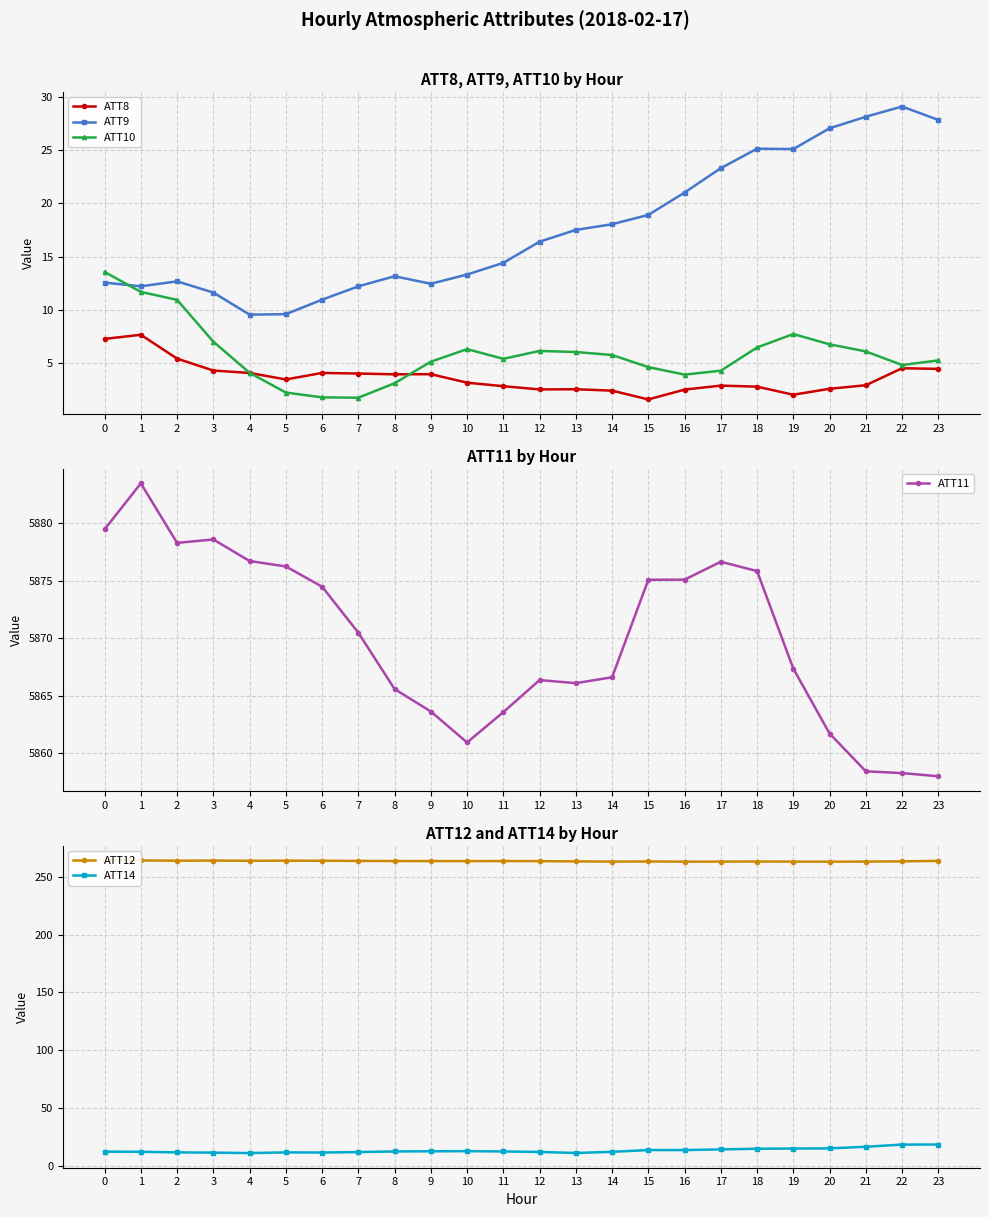

Reading right to left, what are all the values shown in this chart?

ATT8: 23=4.5	22=4.5	21=2.9	20=2.6	19=2.0	18=2.8	17=2.9	16=2.5	15=1.6	14=2.4	13=2.6	12=2.5	11=2.8	10=3.2	9=4.0	8=4.0	7=4.0	6=4.1	5=3.5	4=4.1	3=4.3	2=5.4	1=7.7	0=7.3
ATT9: 23=27.8	22=29.1	21=28.1	20=27.0	19=25.1	18=25.1	17=23.3	16=21.0	15=18.9	14=18.0	13=17.5	12=16.4	11=14.4	10=13.3	9=12.5	8=13.2	7=12.2	6=11.0	5=9.6	4=9.6	3=11.6	2=12.7	1=12.2	0=12.6
ATT10: 23=5.3	22=4.8	21=6.1	20=6.8	19=7.7	18=6.5	17=4.3	16=3.9	15=4.6	14=5.8	13=6.0	12=6.1	11=5.4	10=6.3	9=5.1	8=3.1	7=1.8	6=1.8	5=2.2	4=4.1	3=7.0	2=10.9	1=11.7	0=13.6
ATT11: 23=5858.0	22=5858.3	21=5858.4	20=5861.7	19=5867.4	18=5875.9	17=5876.7	16=5875.1	15=5875.1	14=5866.6	13=5866.1	12=5866.4	11=5863.6	10=5860.9	9=5863.6	8=5865.6	7=5870.5	6=5874.5	5=5876.3	4=5876.7	3=5878.6	2=5878.3	1=5883.5	0=5879.5
ATT12: 23=263.9	22=263.5	21=263.3	20=263.2	19=263.3	18=263.3	17=263.3	16=263.2	15=263.4	14=263.3	13=263.4	12=263.6	11=263.7	10=263.7	9=263.7	8=263.7	7=263.9	6=264.0	5=264.1	4=264.0	3=264.2	2=264.0	1=264.3	0=264.5
ATT14: 23=18.2	22=18.2	21=16.3	20=14.9	19=14.8	18=14.6	17=14.0	16=13.4	15=13.5	14=11.9	13=10.9	12=11.8	11=12.2	10=12.5	9=12.4	8=12.3	7=11.7	6=11.3	5=11.4	4=10.8	3=11.2	2=11.4	1=12.0	0=12.1